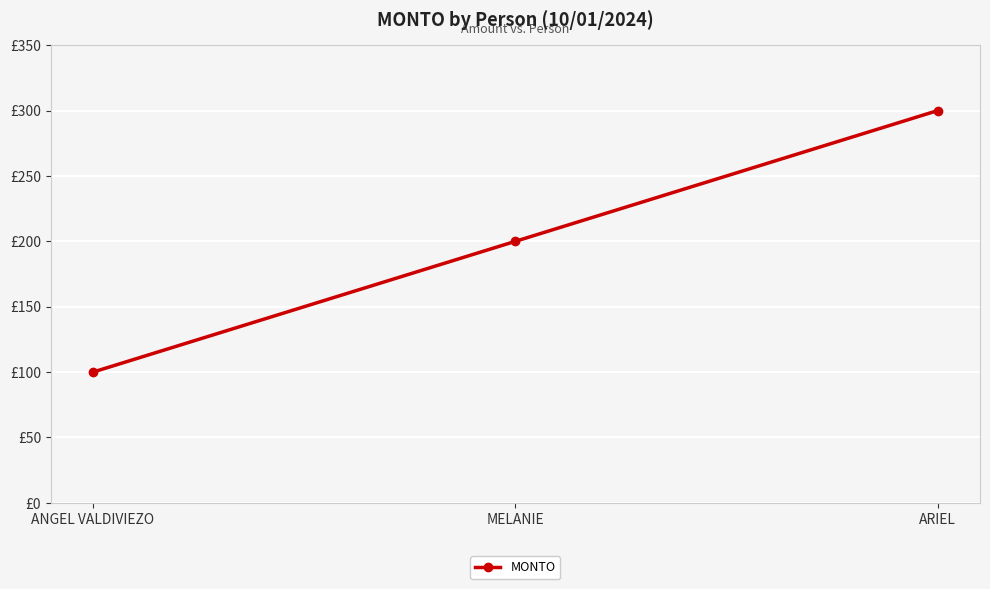

Rank the categories by value from lowest to highest.

ANGEL VALDIVIEZO, MELANIE, ARIEL